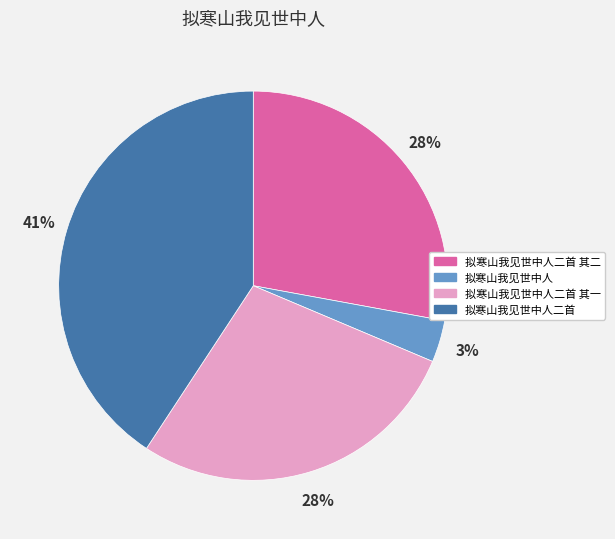

True or false: 拟寒山我见世中人二首 accounts for 41% of the total.

True